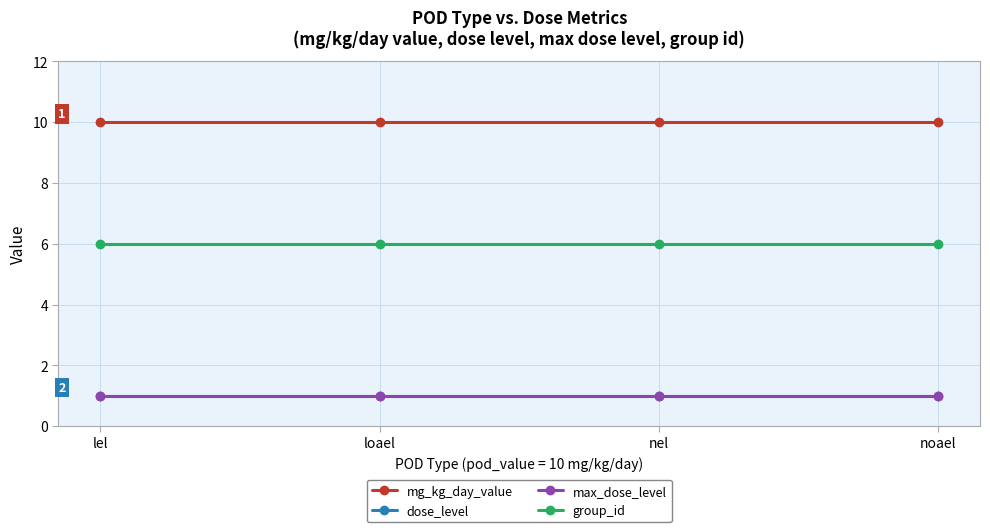

Which series changed the most between loael and noael?

mg_kg_day_value